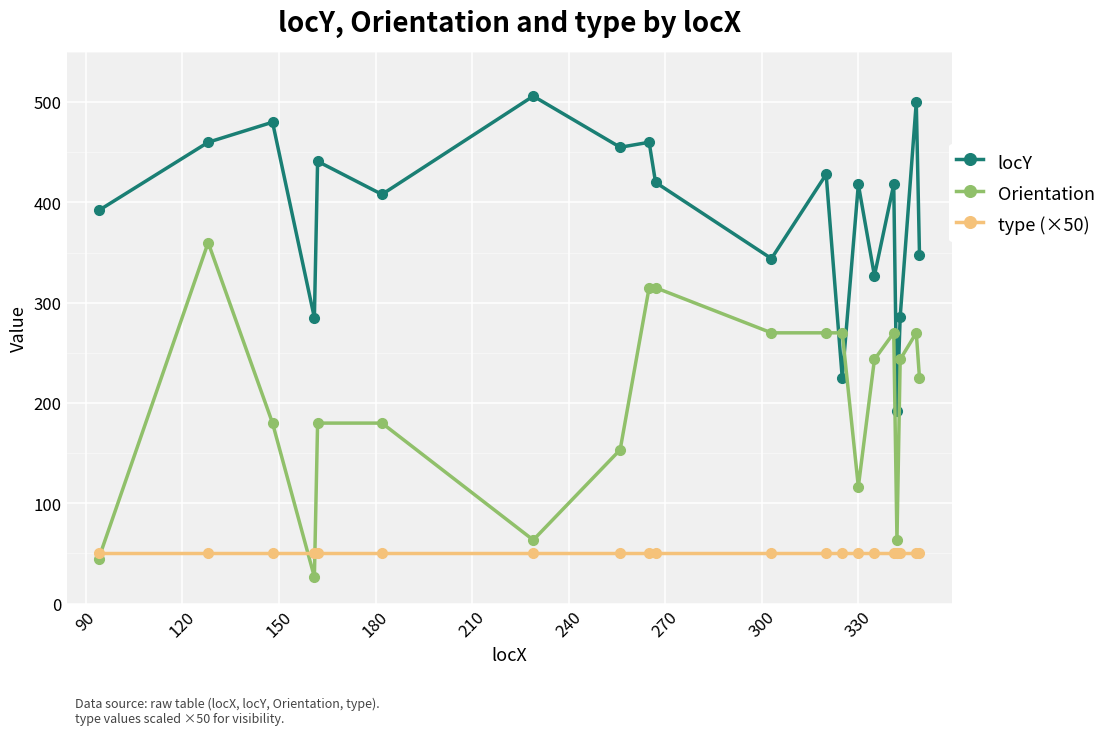

What is the minimum value shown in the chart?

26.6